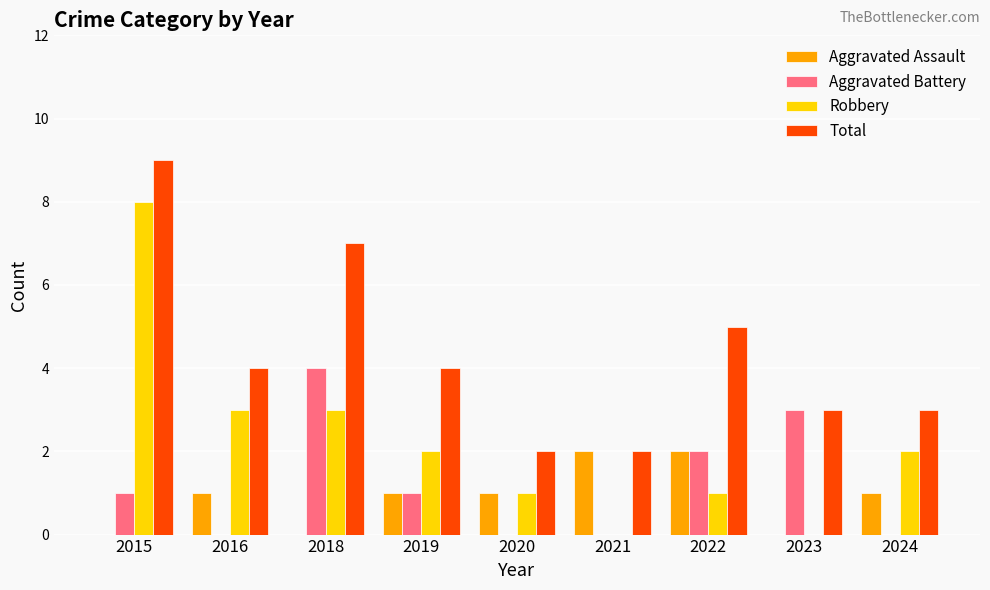

Reading left to right, what are all the values shown in this chart?

Aggravated Assault: 2015=0	2016=1	2018=0	2019=1	2020=1	2021=2	2022=2	2023=0	2024=1
Aggravated Battery: 2015=1	2016=0	2018=4	2019=1	2020=0	2021=0	2022=2	2023=3	2024=0
Robbery: 2015=8	2016=3	2018=3	2019=2	2020=1	2021=0	2022=1	2023=0	2024=2
Total: 2015=9	2016=4	2018=7	2019=4	2020=2	2021=2	2022=5	2023=3	2024=3